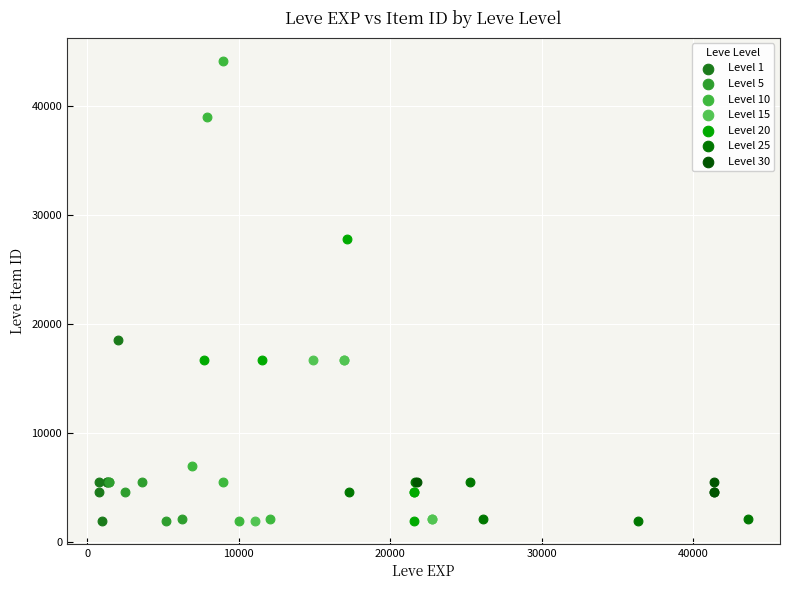

Which series has the largest Y range (max minus min)?

Level 10